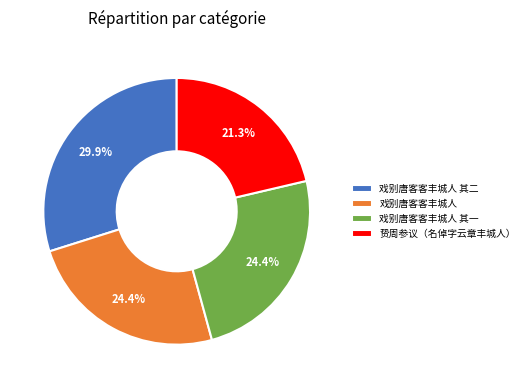

Which slice is the smallest?

贽周参议（名倬字云章丰城人）